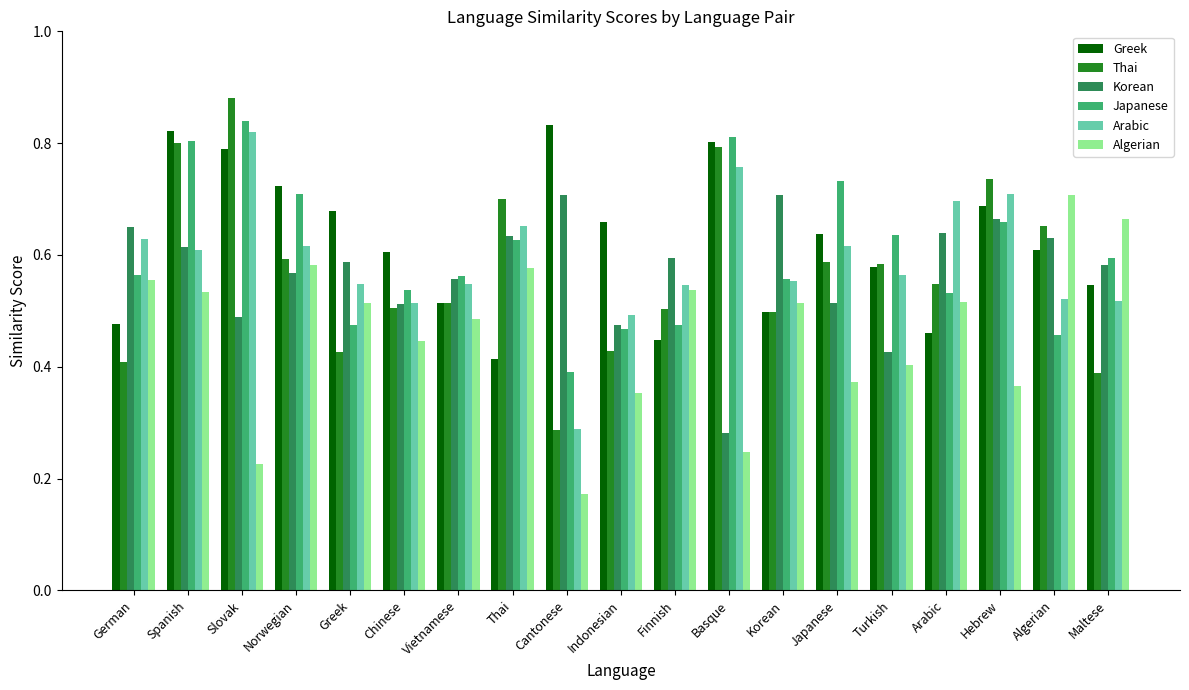

What is the total value across all series at Vietnamese?

3.2